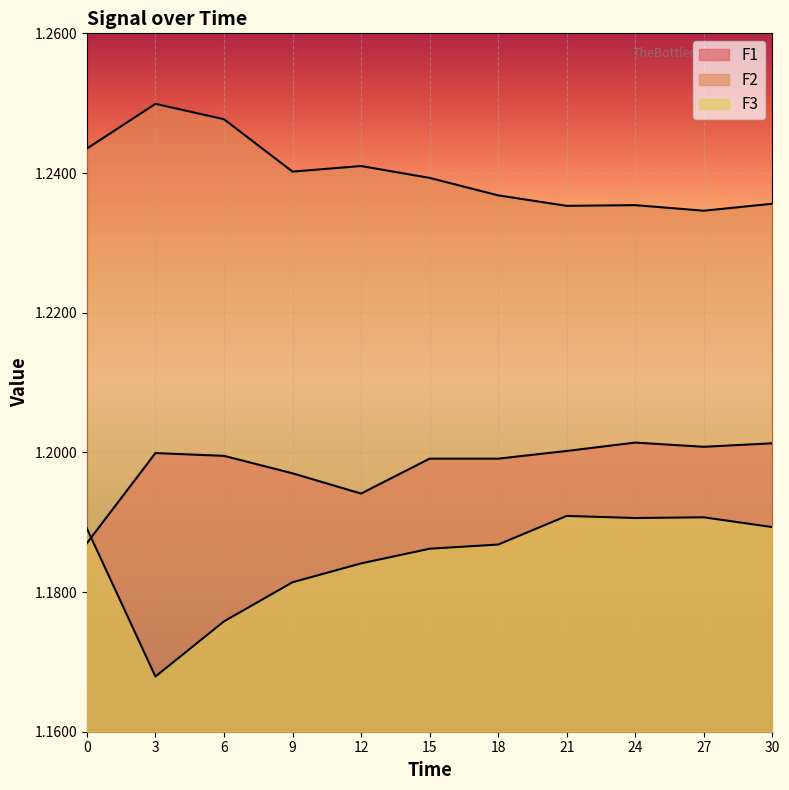

Which series has the largest total across all categories?

F2